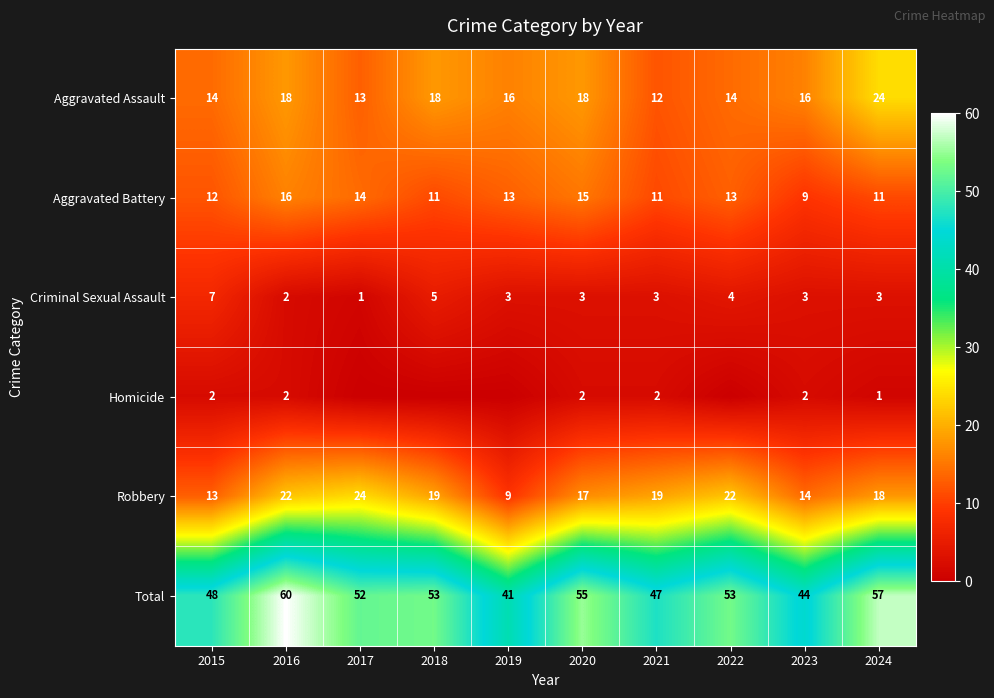

At which label is Total closest to 50?

2015